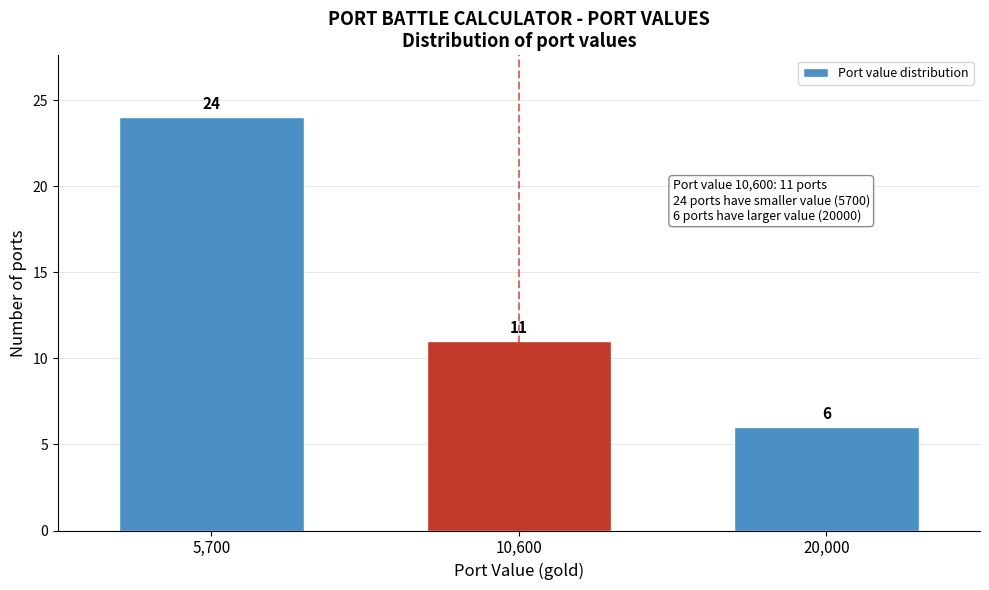

Reading left to right, list all the values displayed in this chart.

24	11	6